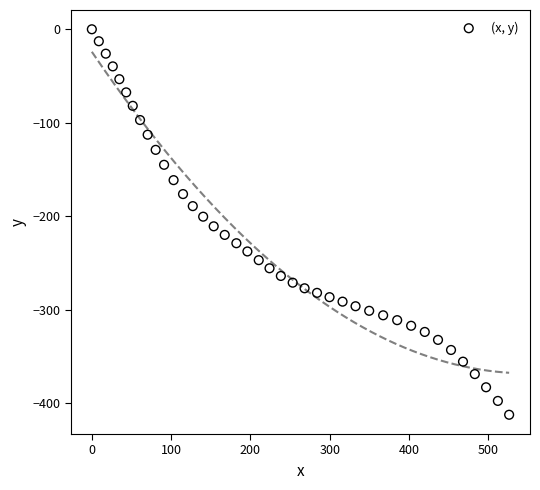

What is the range of Y values (max minus min)?

412.4